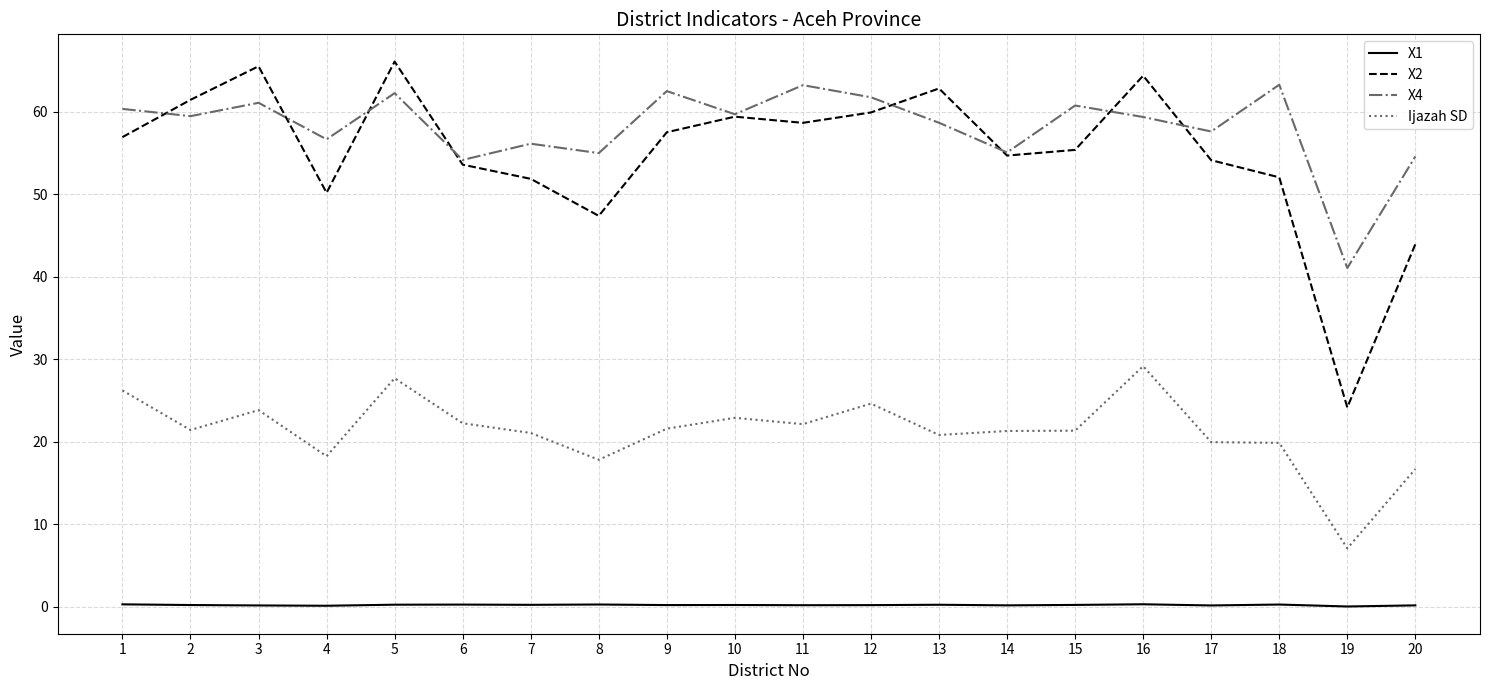

True or false: X1 and Ijazah SD intersect in this chart.

False